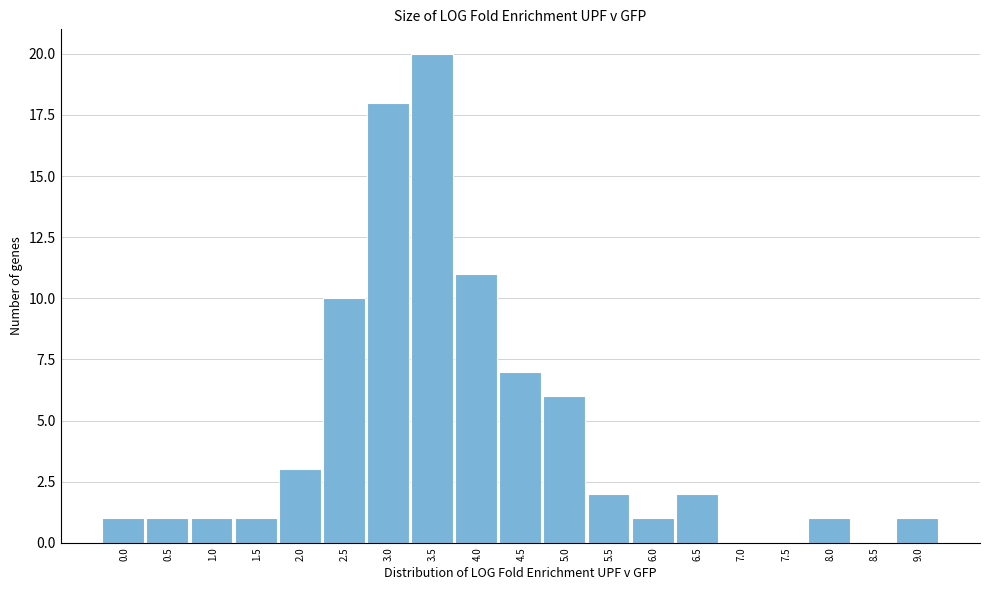

Reading left to right, transcribe all the data shown in this chart.

0.0=1	0.5=1	1.0=1	1.5=1	2.0=3	2.5=10	3.0=18	3.5=20	4.0=11	4.5=7	5.0=6	5.5=2	6.0=1	6.5=2	7.0=0	7.5=0	8.0=1	8.5=0	9.0=1